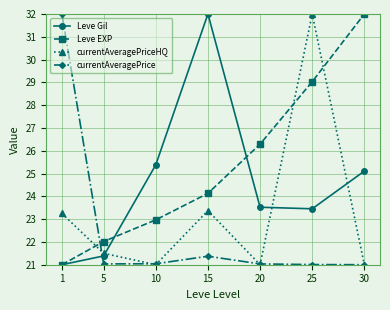

Rank the series by their average value, from highest to lowest.

Leve EXP, Leve Gil, currentAveragePriceHQ, currentAveragePrice